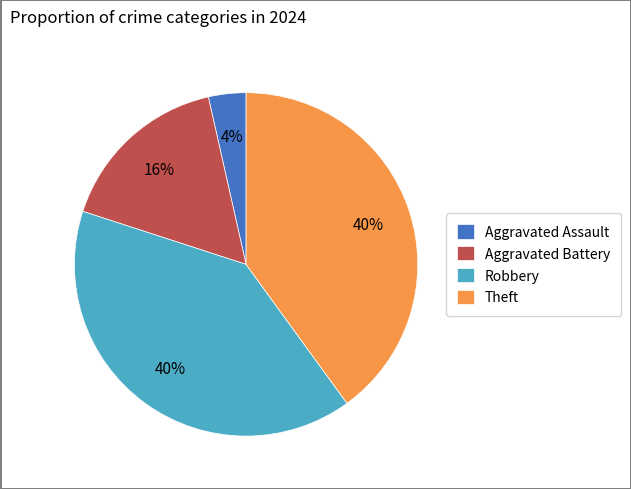

Is it true that Theft is 33% of the pie?

False